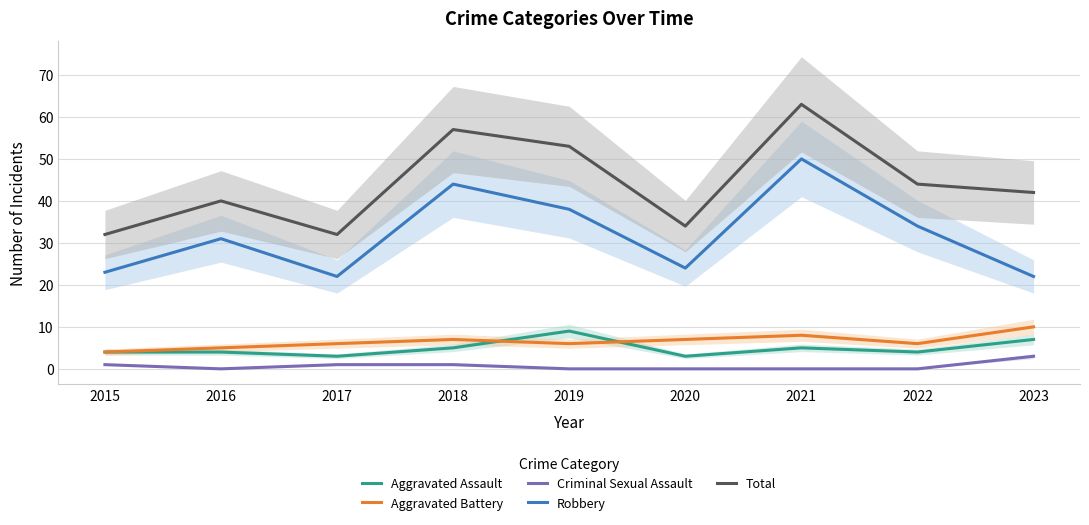

True or false: Total and Aggravated Battery cross at least once.

False